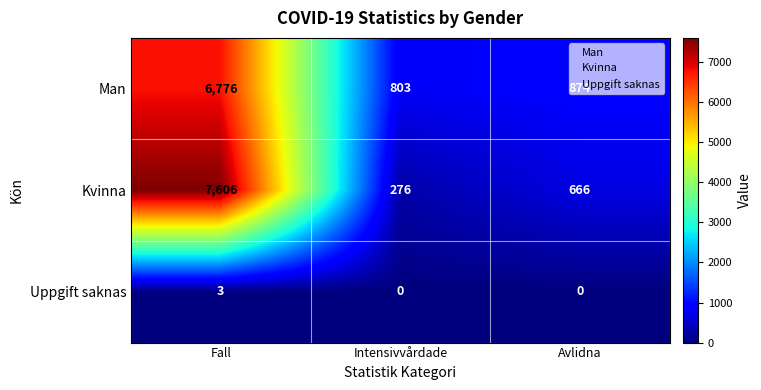

Which series has the largest total across all categories?

Kvinna